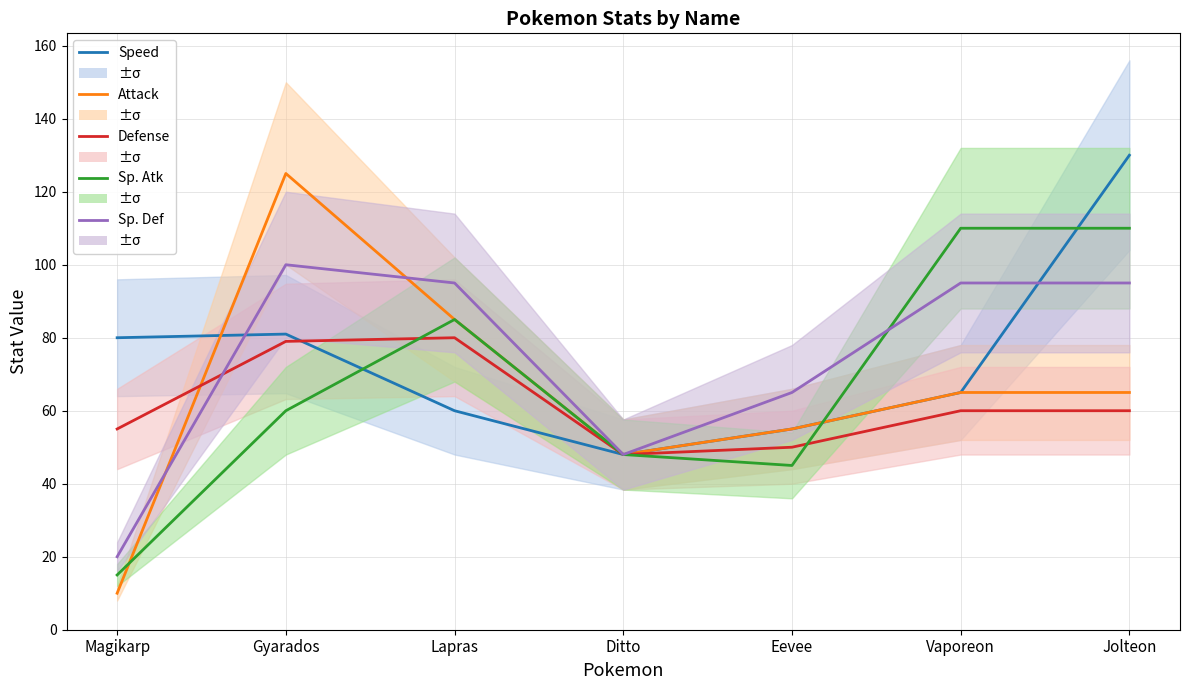

Which series has the largest total across all categories?

Speed